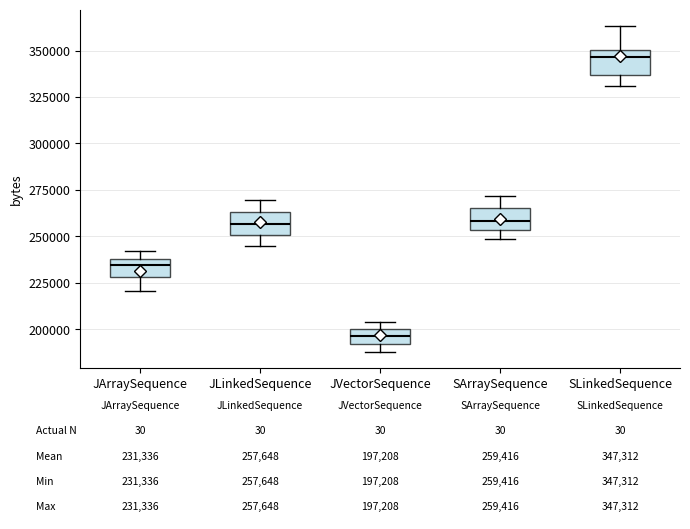

Which box's median line is the highest?

SLinkedSequence